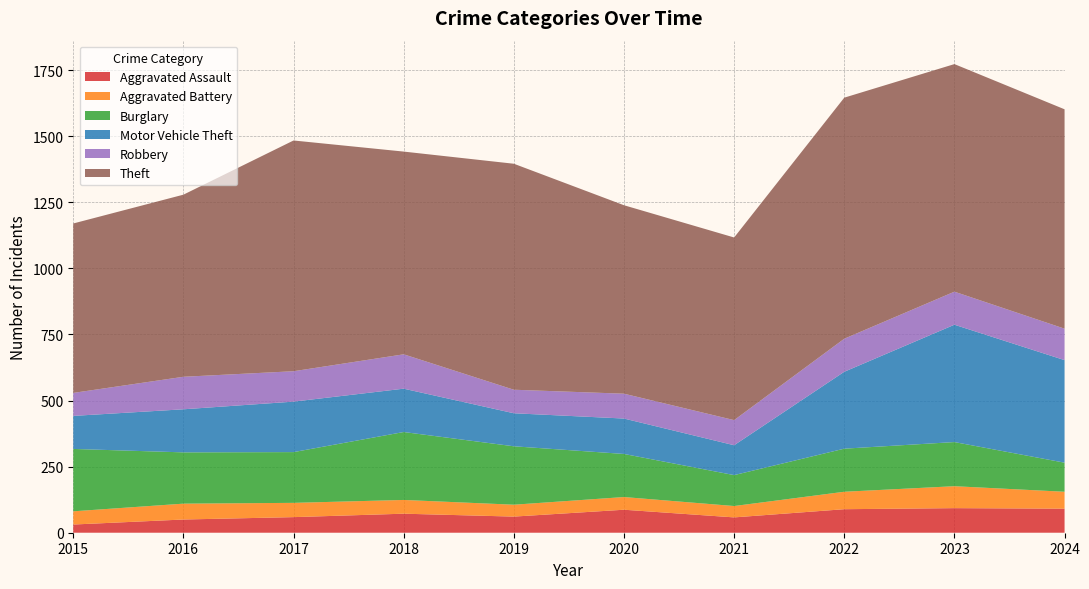

Reading right to left, extract all data points from this chart.

Aggravated Assault: 2024=91	2023=93	2022=89	2021=58	2020=87	2019=61	2018=72	2017=59	2016=50	2015=31
Aggravated Battery: 2024=64	2023=83	2022=66	2021=43	2020=48	2019=45	2018=52	2017=54	2016=60	2015=50
Burglary: 2024=110	2023=167	2022=163	2021=117	2020=163	2019=221	2018=257	2017=192	2016=194	2015=236
Motor Vehicle Theft: 2024=388	2023=444	2022=291	2021=113	2020=134	2019=125	2018=164	2017=191	2016=163	2015=125
Robbery: 2024=119	2023=125	2022=125	2021=95	2020=94	2019=89	2018=130	2017=115	2016=123	2015=87
Theft: 2024=830	2023=861	2022=912	2021=691	2020=713	2019=855	2018=767	2017=873	2016=689	2015=641